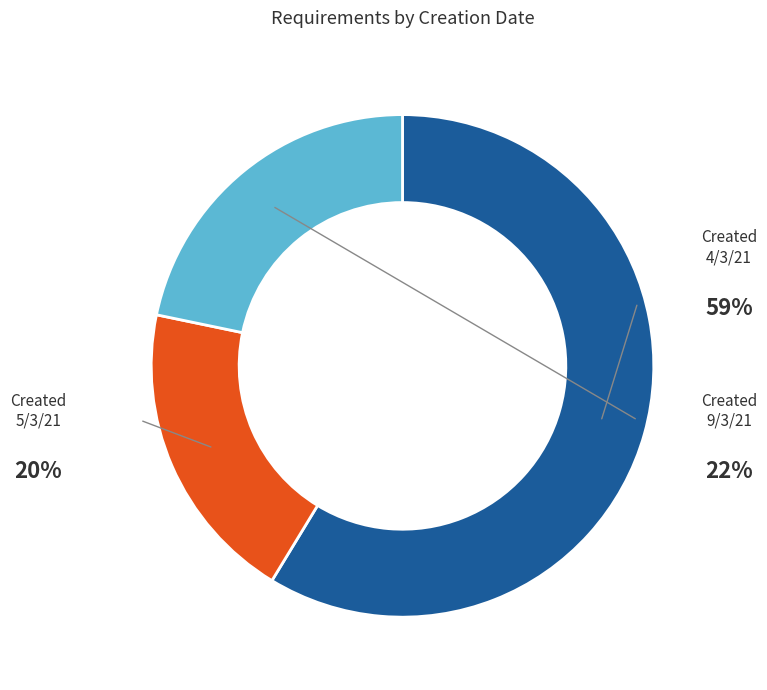

Does any single category account for the majority?

Yes